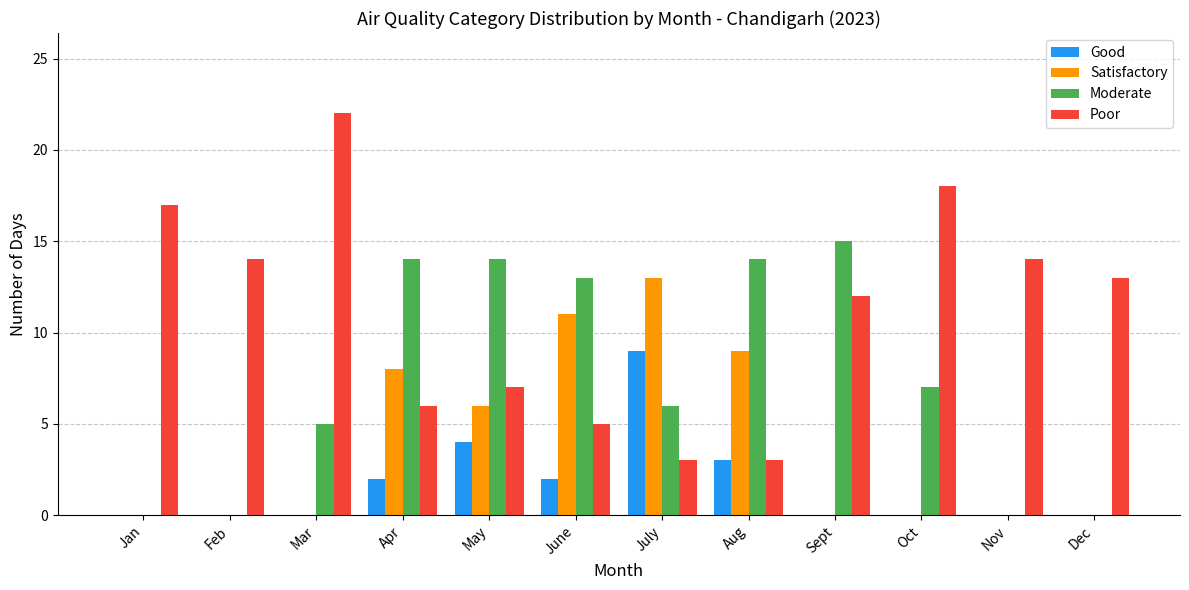

How many groups of bars are there?

12